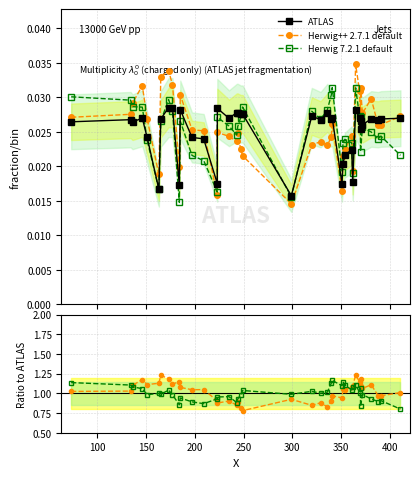

Which series has the largest total across all categories?

Herwig++ 2.7.1 default